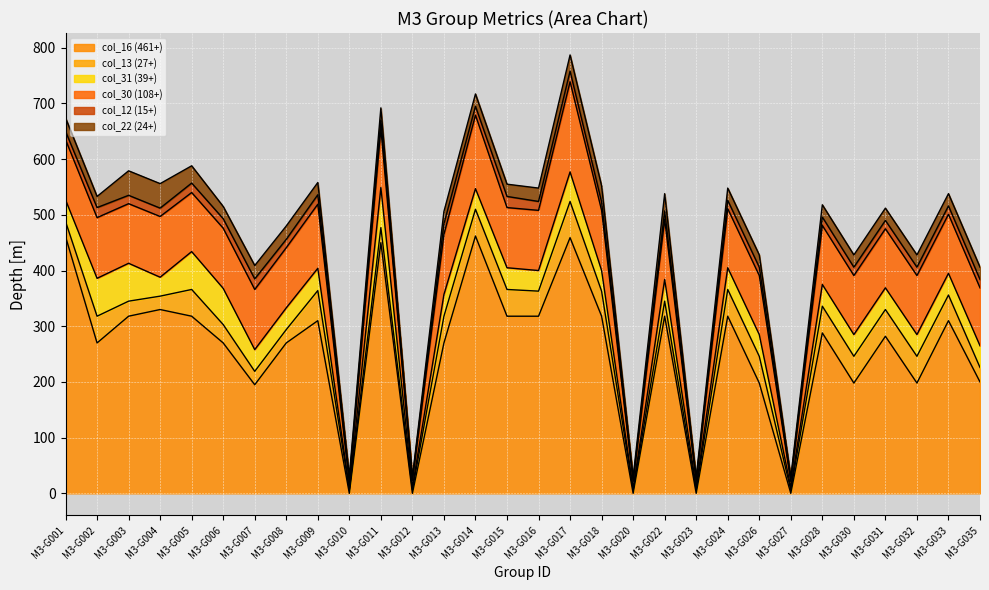

What is the minimum value for col_22 (24+)?

2